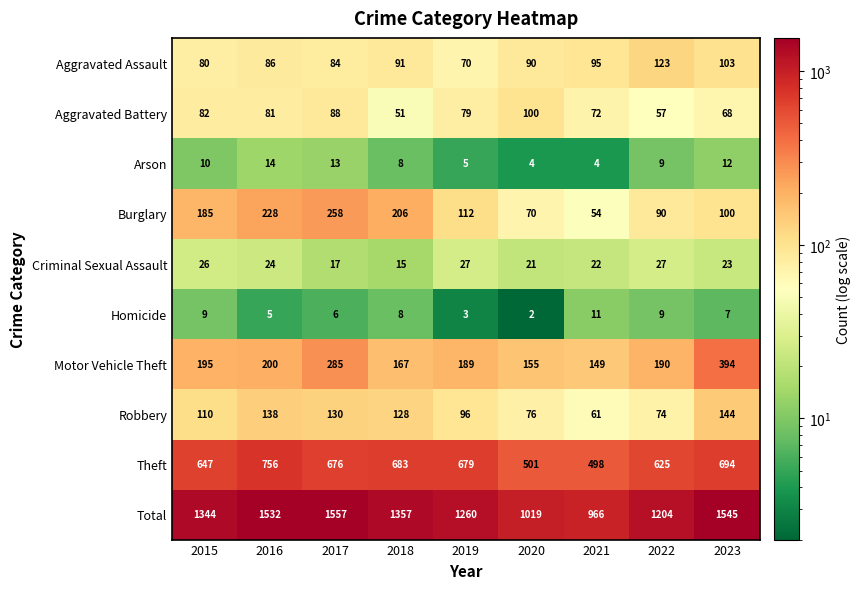

What is the maximum value shown in the chart?

1557